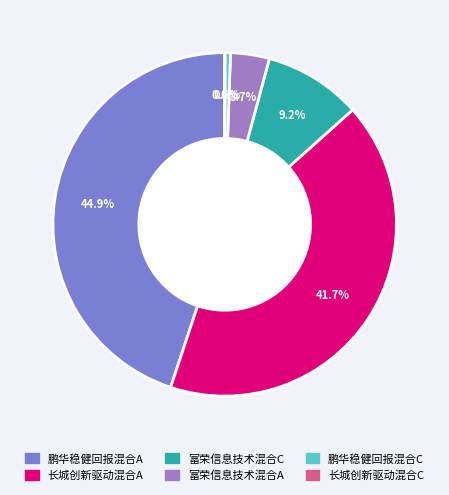

Between 富荣信息技术混合A and 长城创新驱动混合A, which is larger?

长城创新驱动混合A